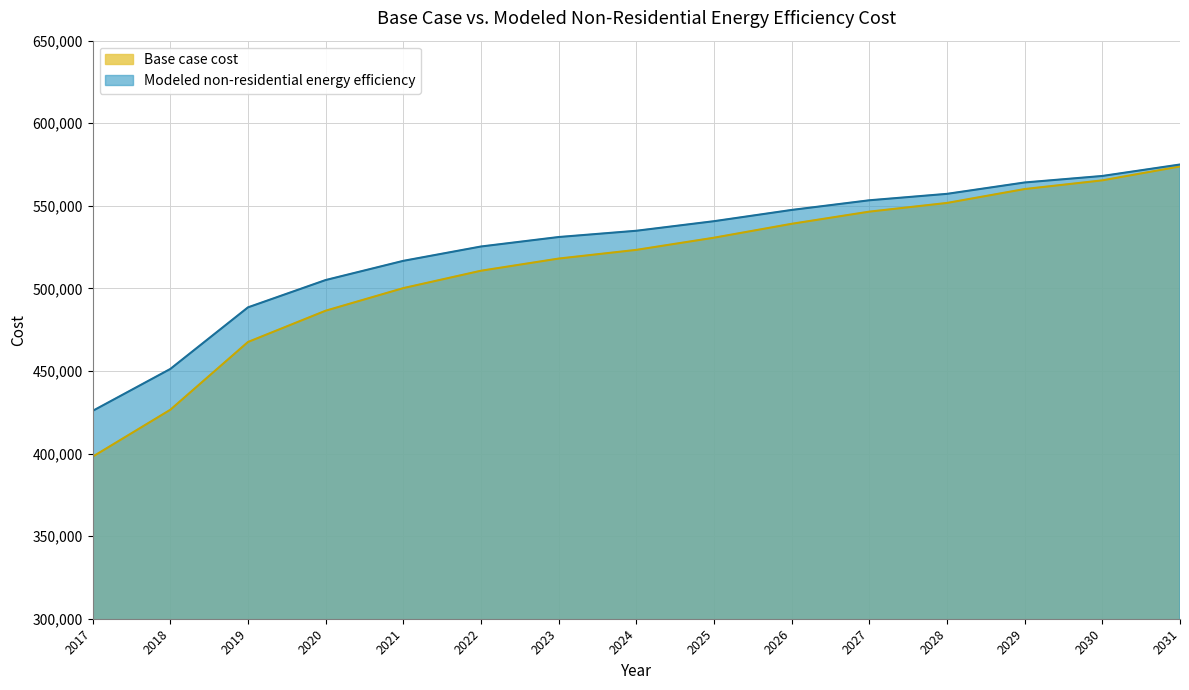

Which series has the largest range (max minus min)?

Base case cost